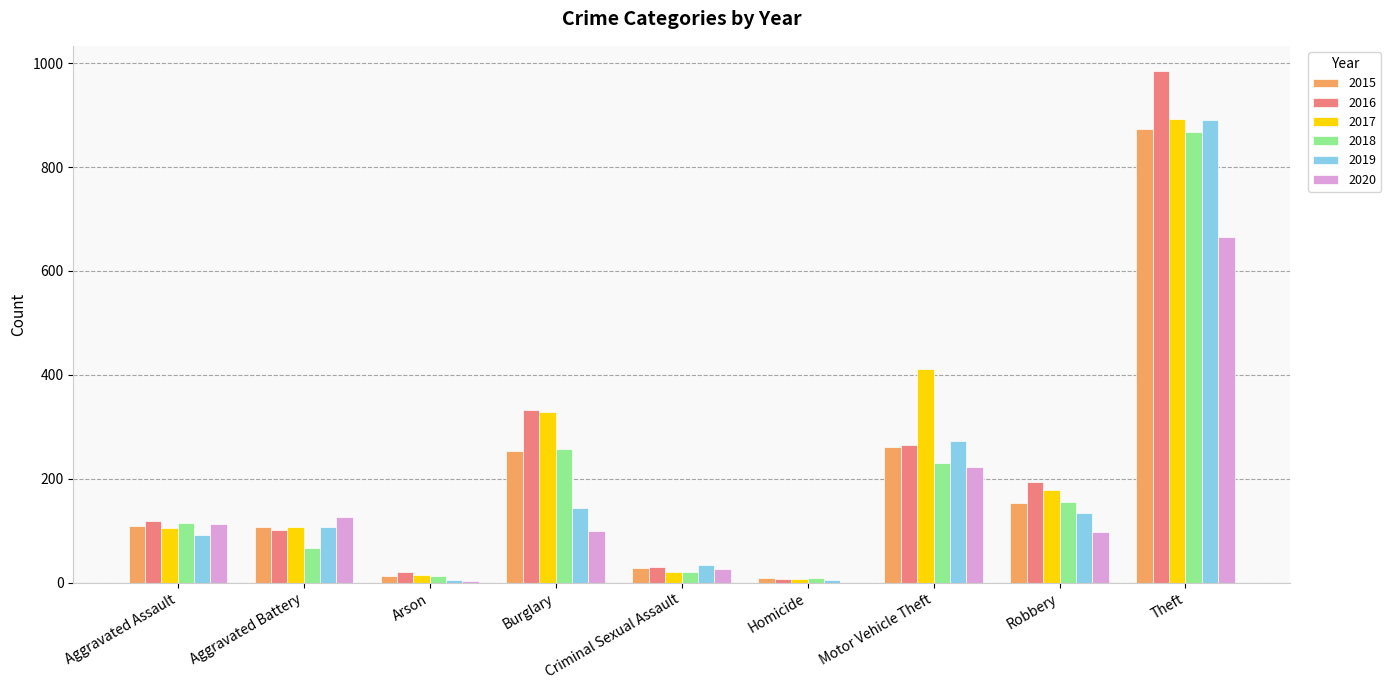

Are the bars grouped side by side (vs. stacked)?

Yes